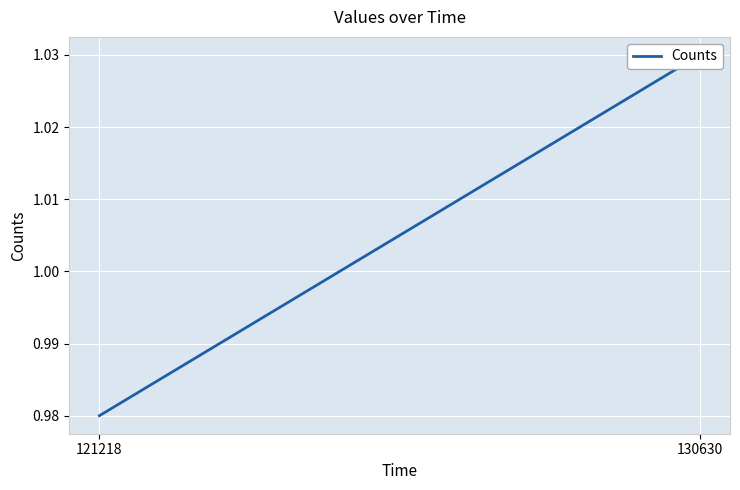

How many data points does each series have?

2